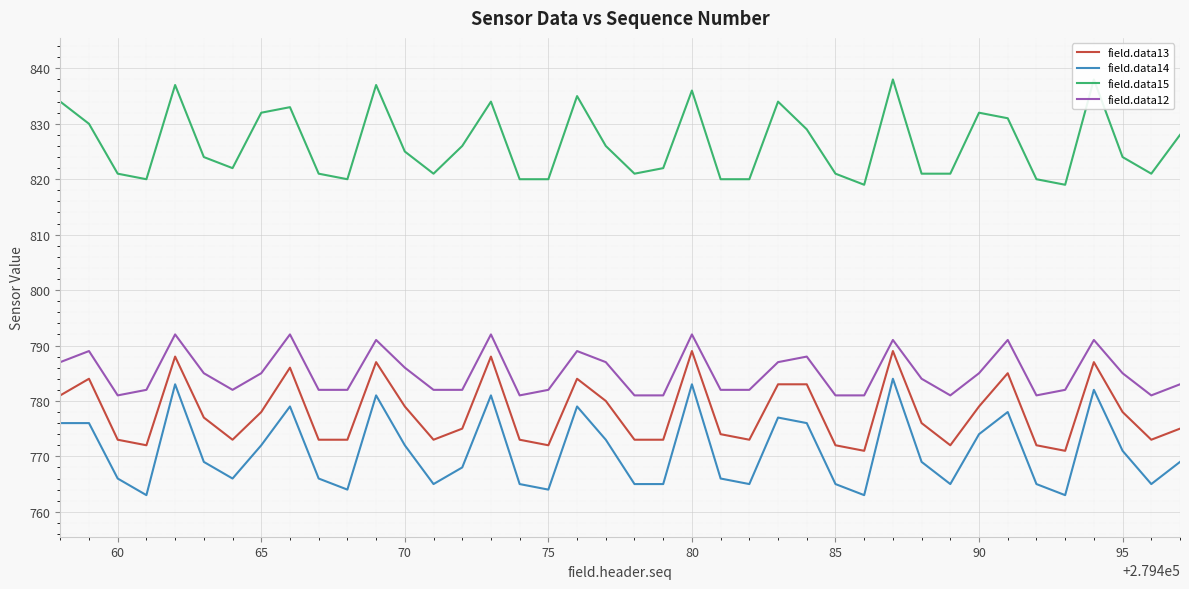

What is the sum of all field.data12 values?

31401